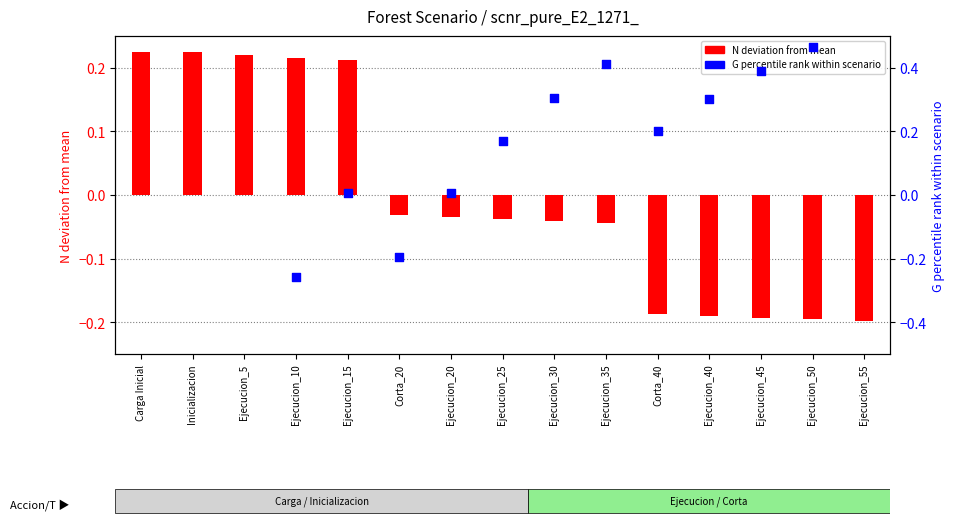

Which series has the widest spread of Y values?

G percentile rank